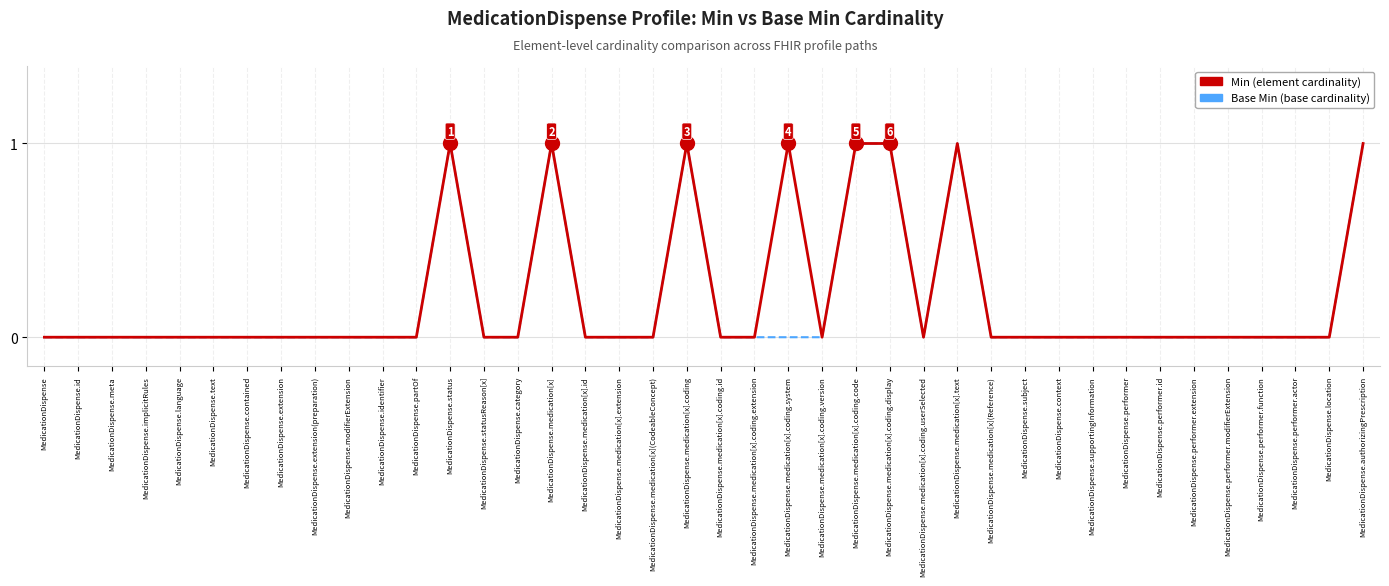

Rank the series at MedicationDispense.medication[x].coding.system from lowest to highest value.

Base Min (base cardinality), Min (element cardinality)